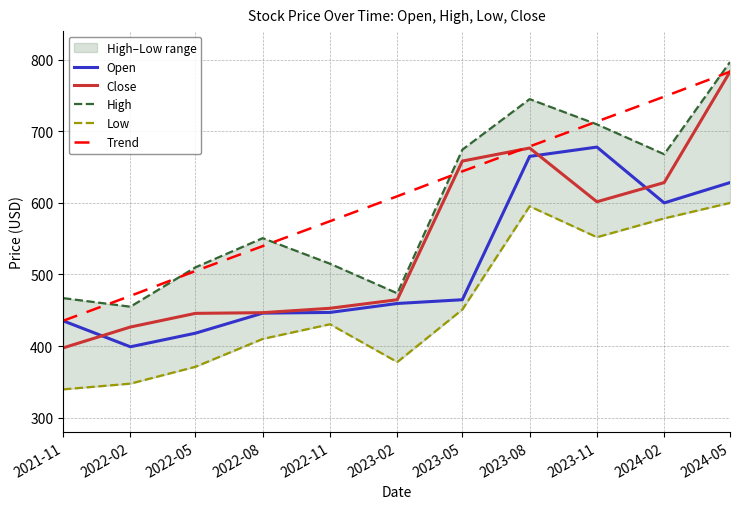

At how many categories does at least one series exceed 543?

8